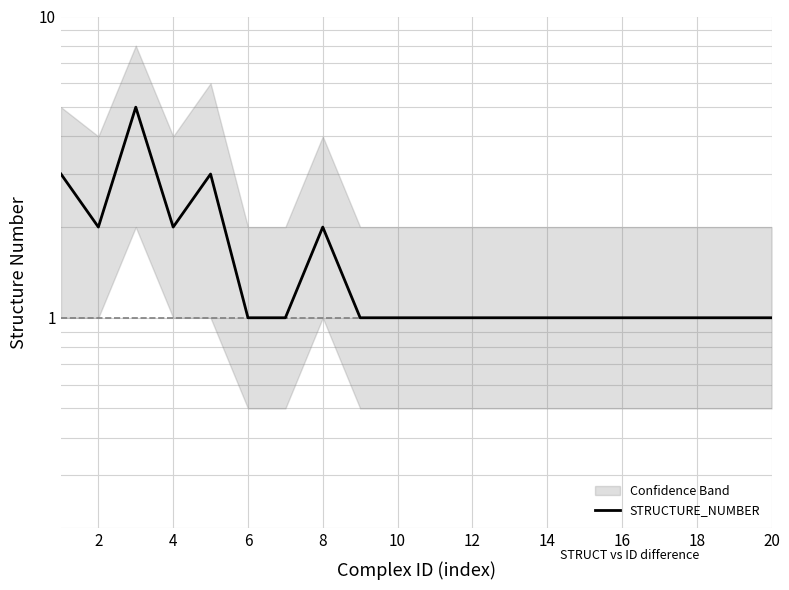

Which category has the lowest value across all series?

6